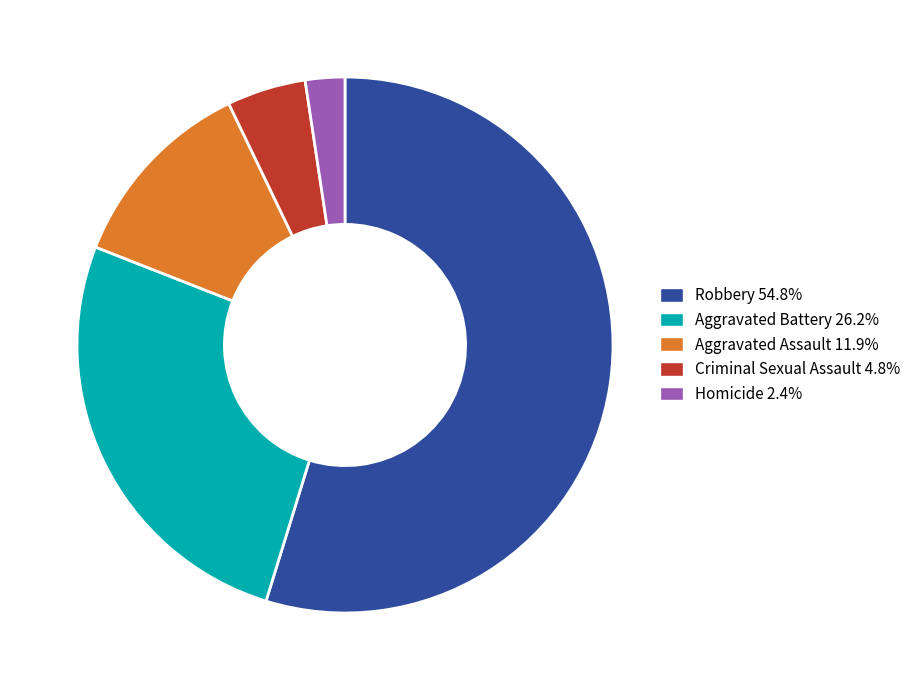

Which has a higher value, Homicide or Aggravated Assault?

Aggravated Assault